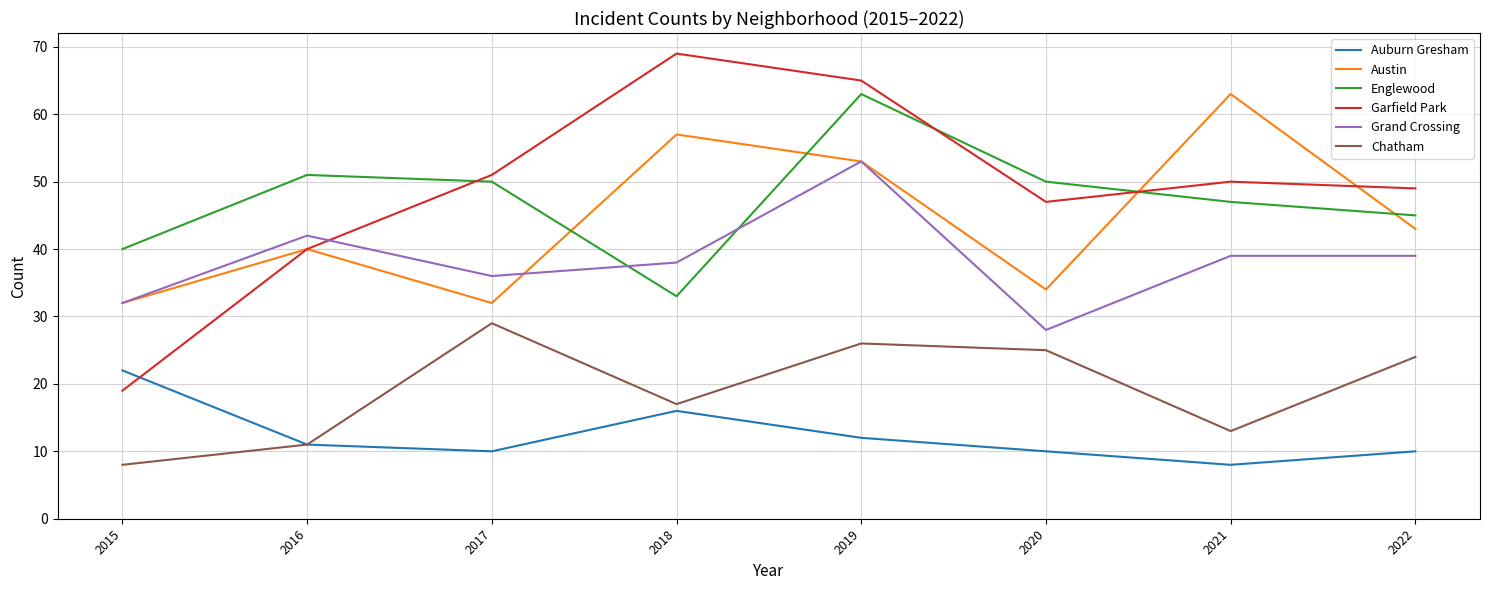

At 2021, list the series in order from largest to smallest.

Austin, Garfield Park, Englewood, Grand Crossing, Chatham, Auburn Gresham